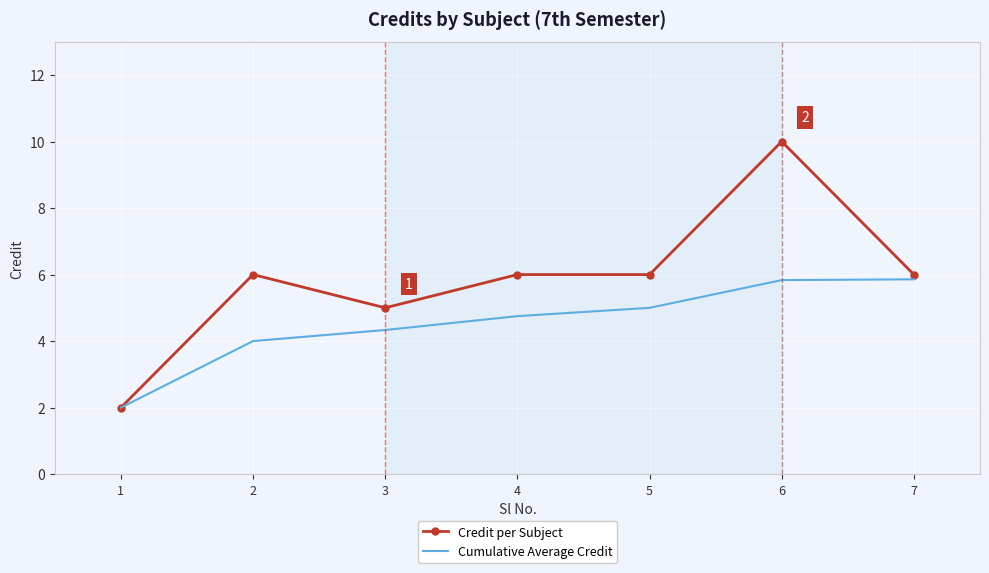

Is it true that Credit per Subject equals 8.0 at 5?

False